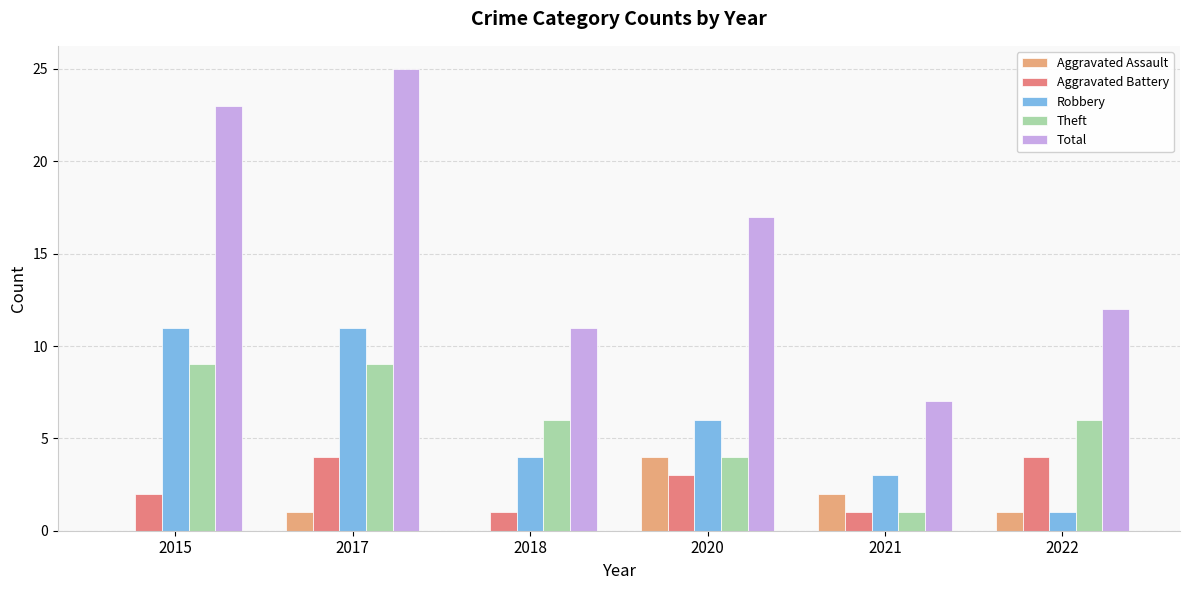

What is the sum of the Robbery values at 2021 and 2022?

4